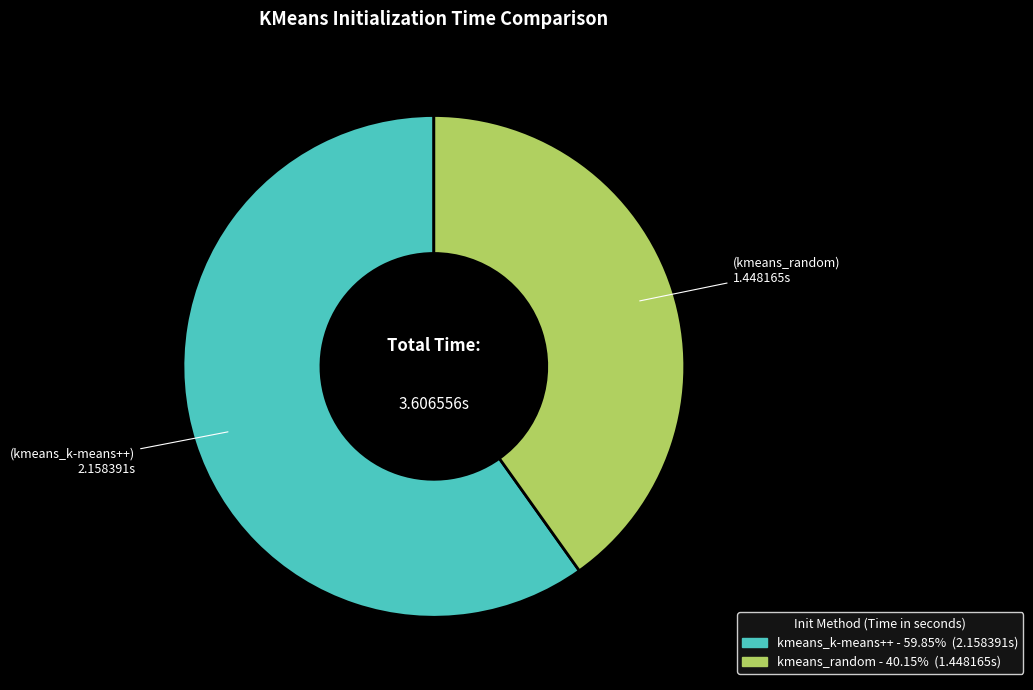

Count the number of slices in the pie.

2